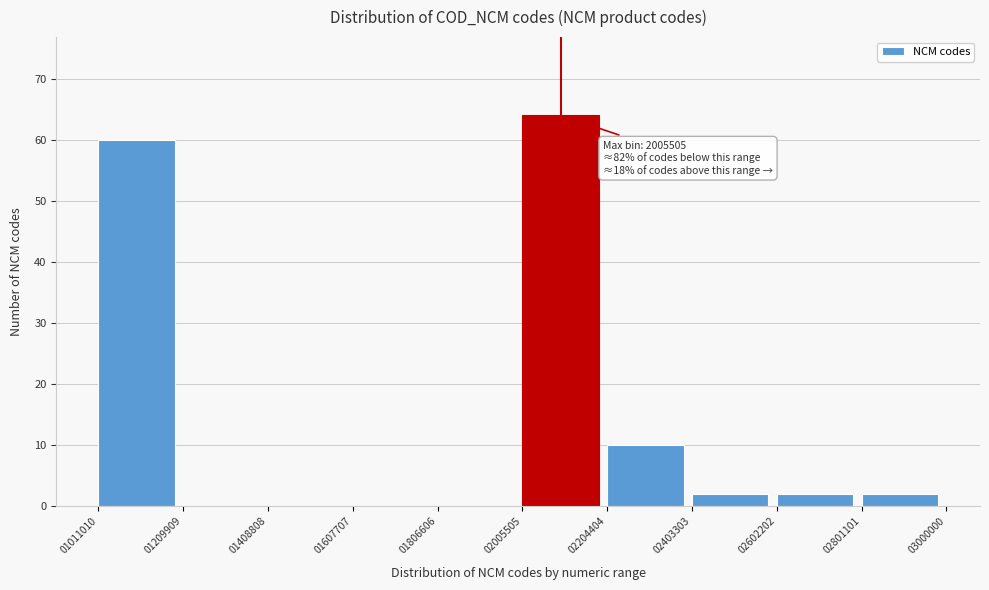

Which range on the x-axis has the tallest bar?

02005505 to 02204404